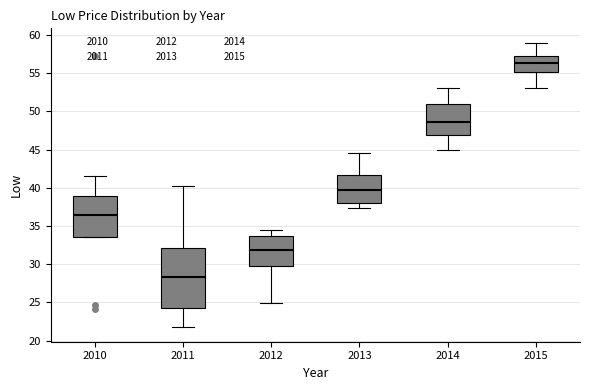

Which box has the lowest median line?

2011